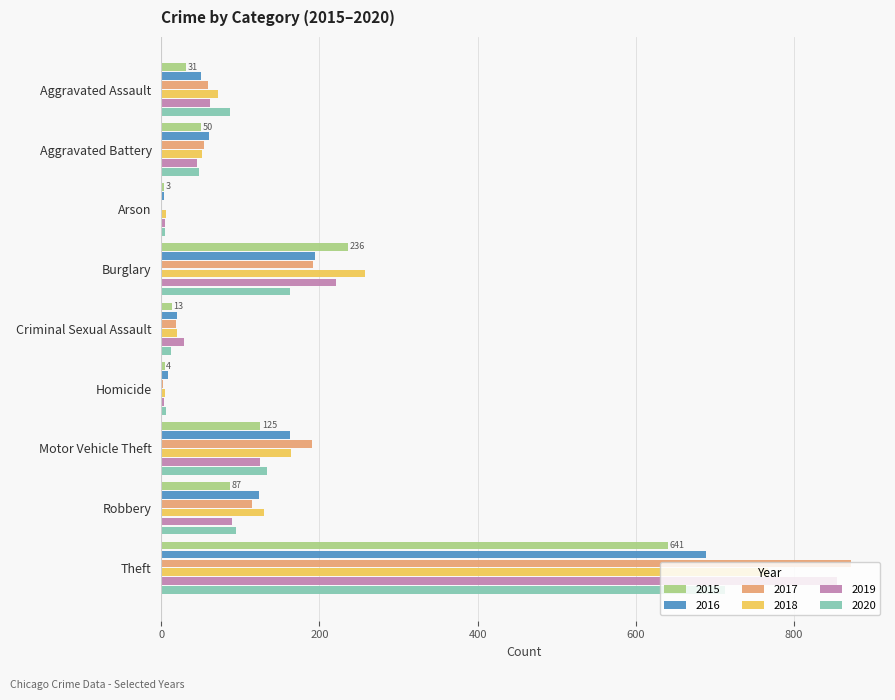

At which label is 2016 closest to 346?

Burglary